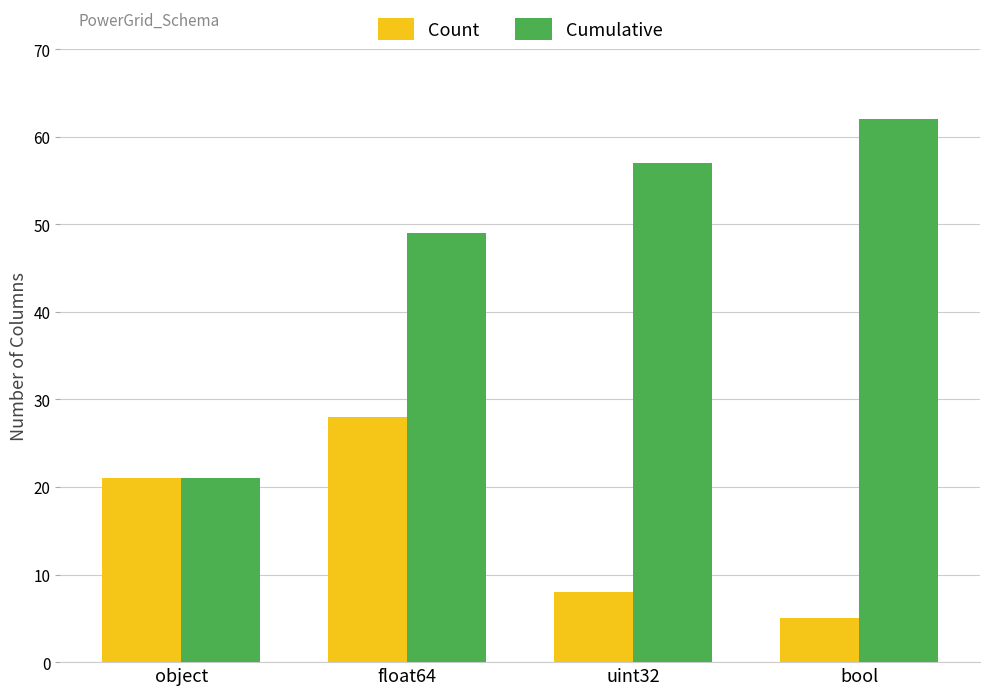

At which category does the chart reach its minimum across all series?

bool